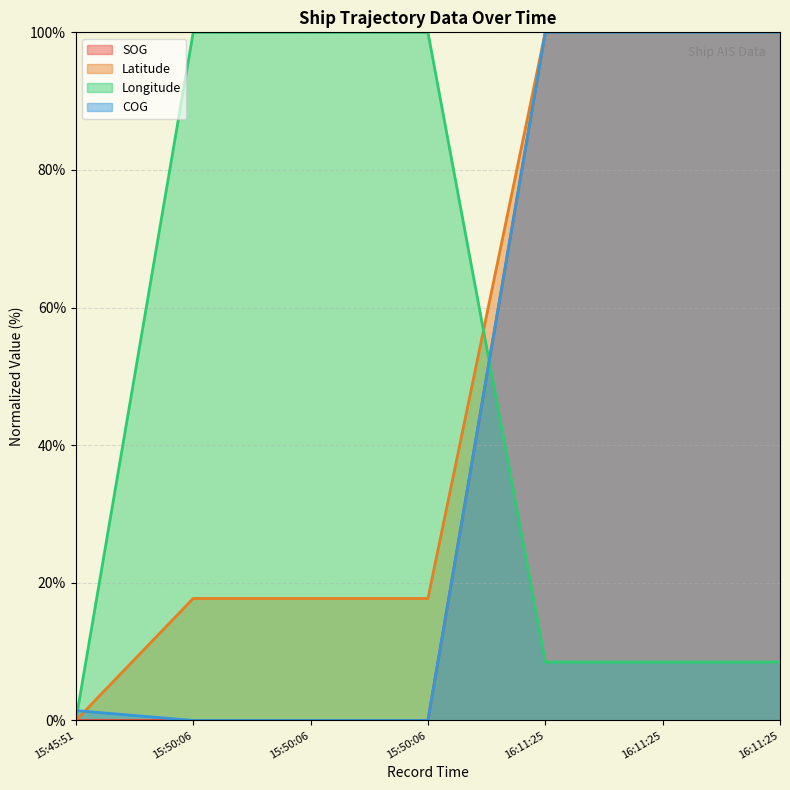

Between 15:45:51 and 16:11:25, which series saw the biggest shift?

SOG